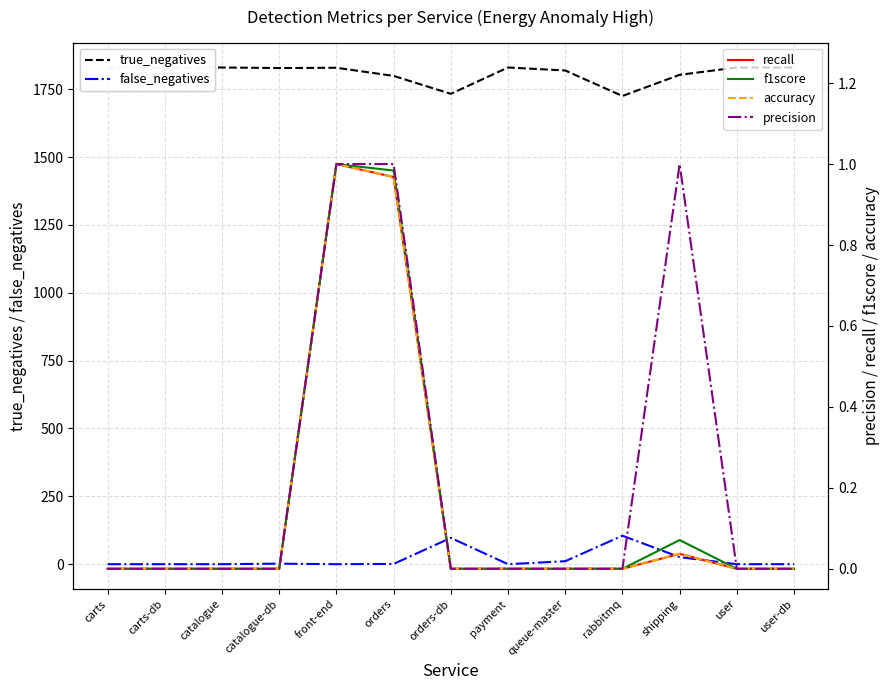

The value of recall at orders-db is 0.0. True or false?

True